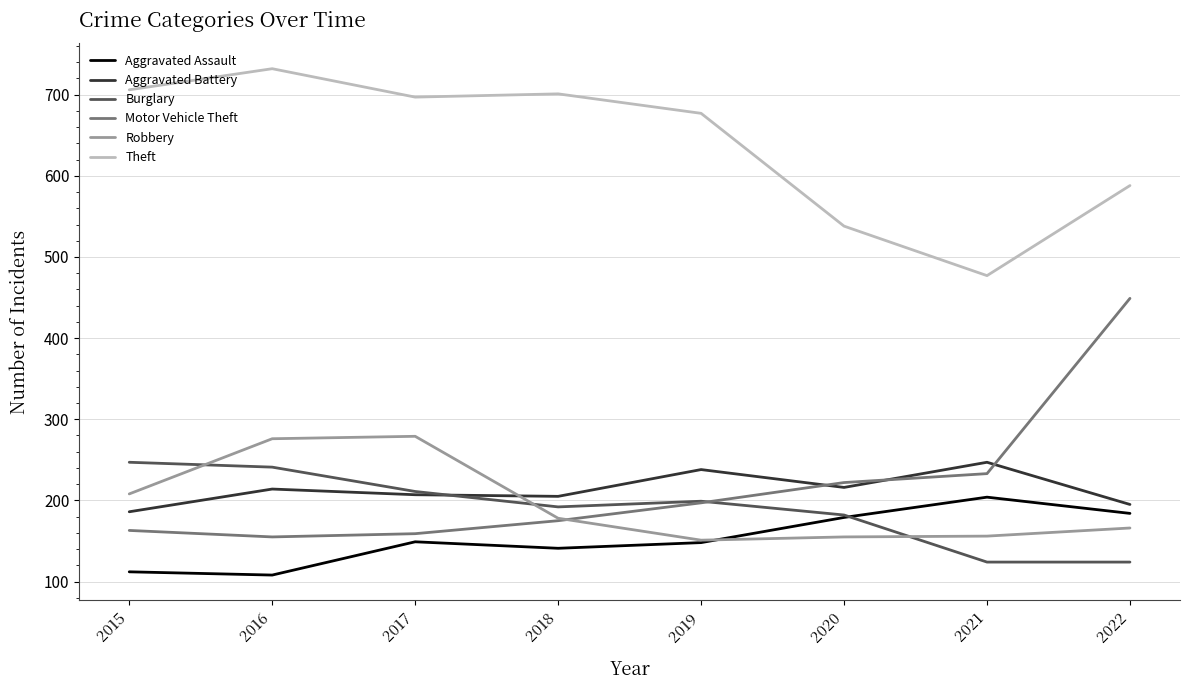

What is the difference between the highest and lowest values at 2017?

548